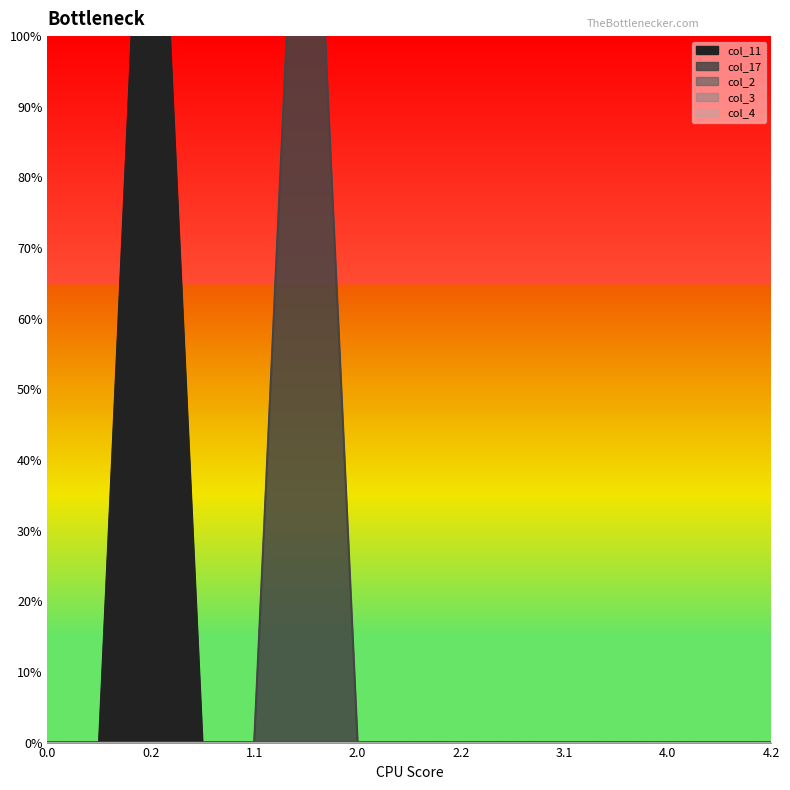

What is the greatest value displayed?

1.6